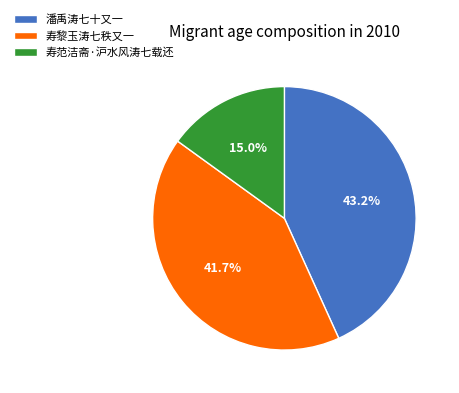

Which has a higher value, 寿黎玉涛七秩又一 or 潘禹涛七十又一?

潘禹涛七十又一